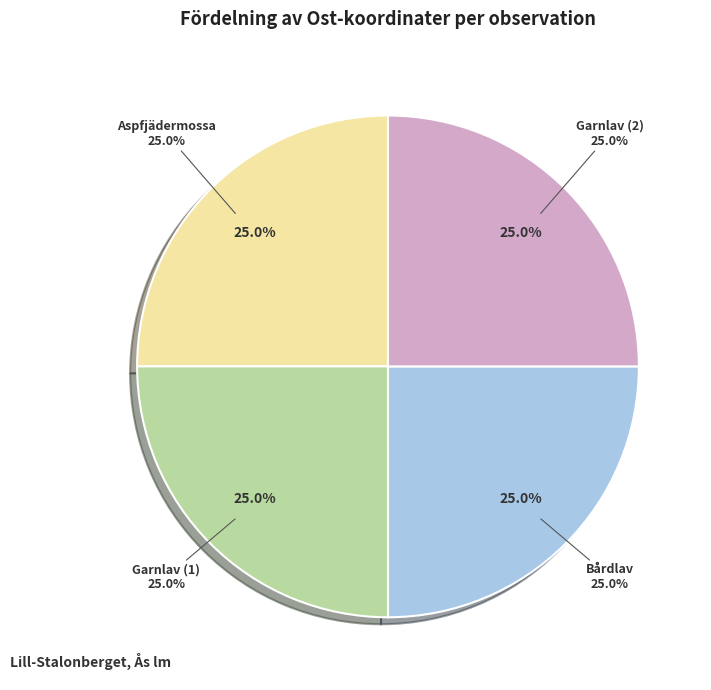

To the nearest percent, what is the average slice percentage?

25%